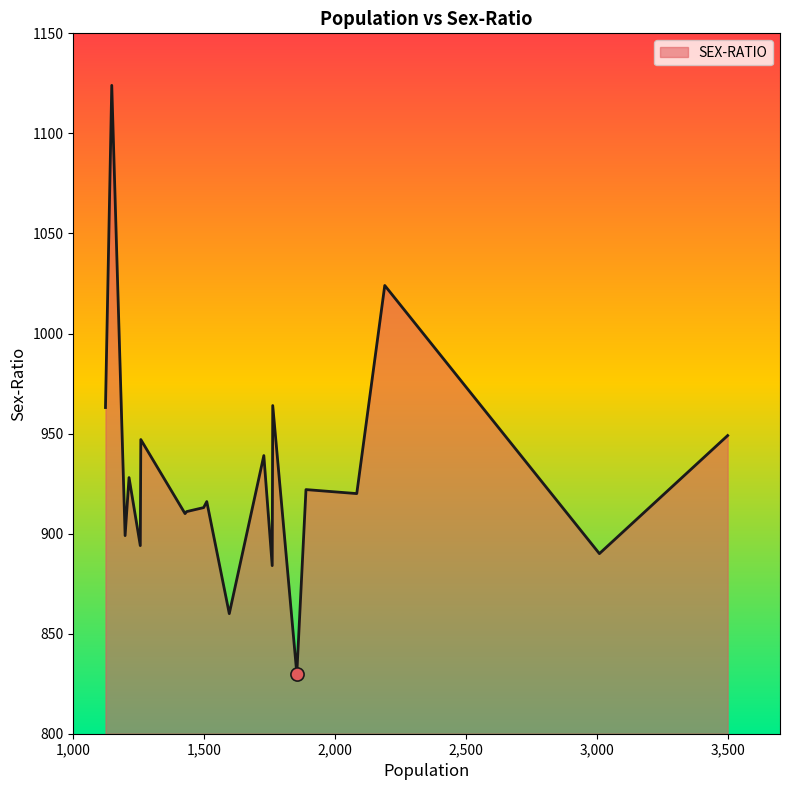

What is the minimum value shown in the chart?

830